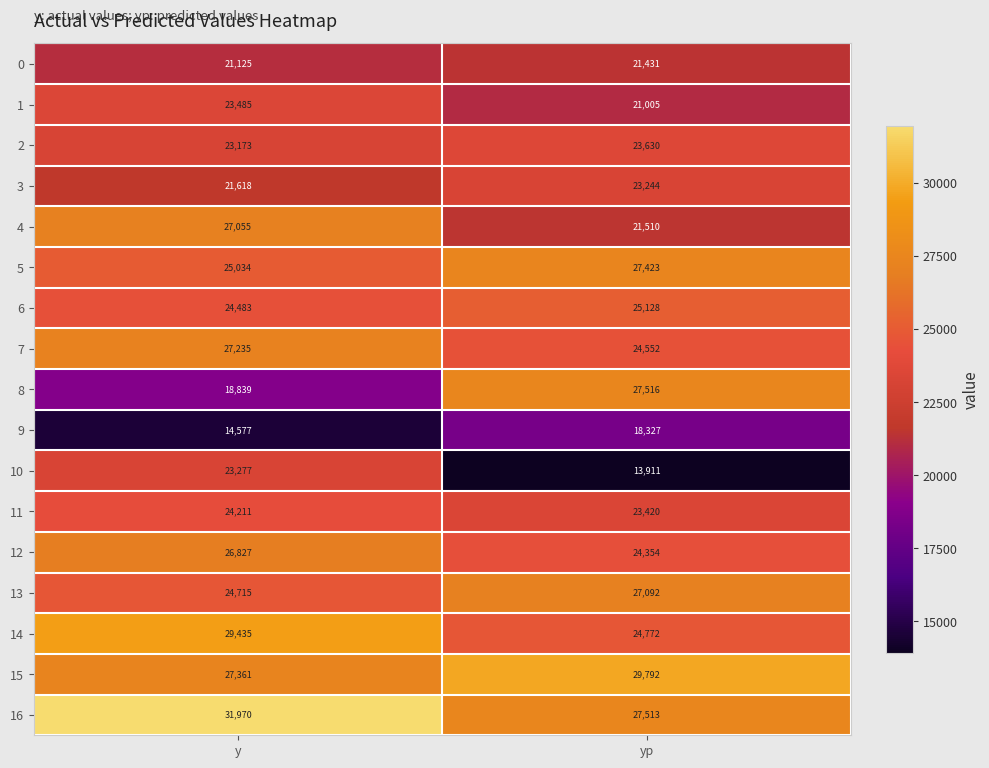

At which category is the sum across all series the highest?

y